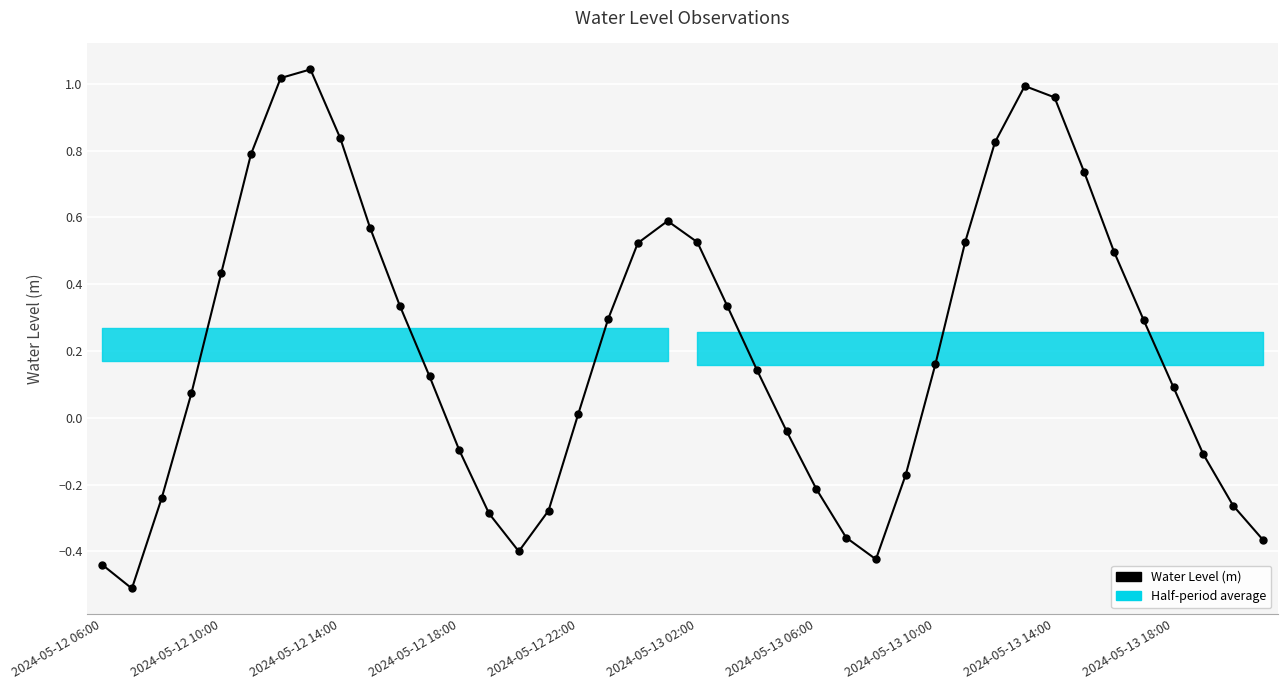

How many categories are shown in the chart?

40